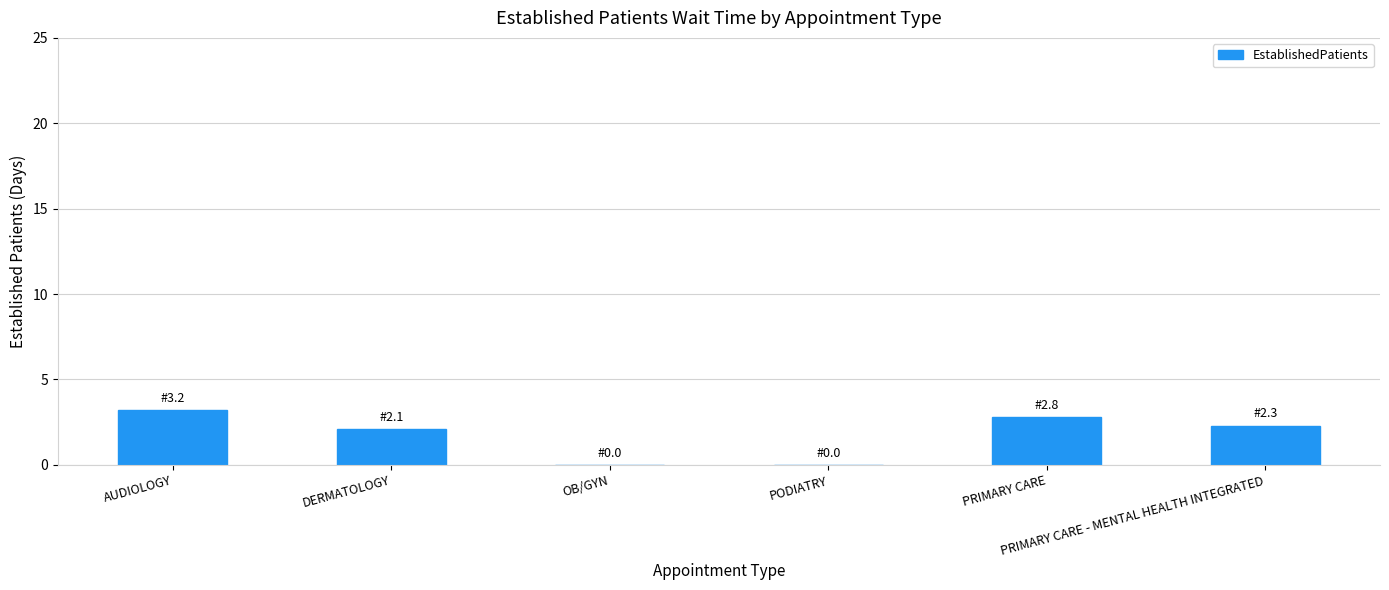

Count the number of data series in this chart.

1